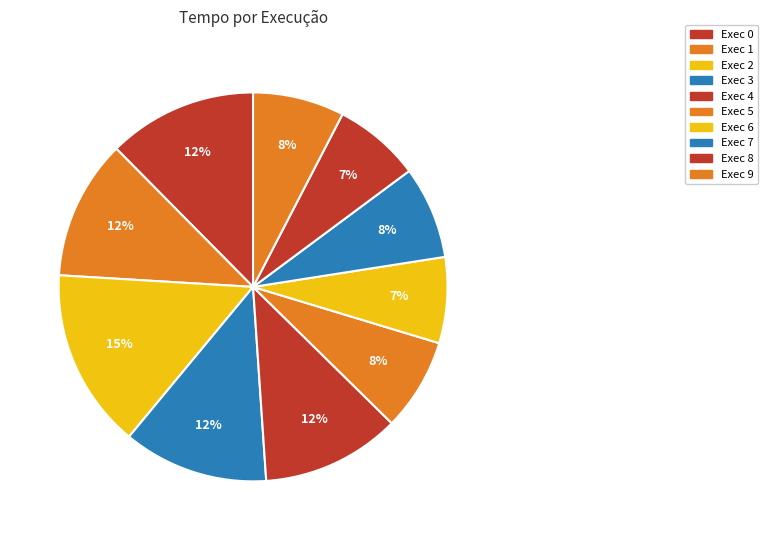

Is there any slice that represents more than half of the pie?

No